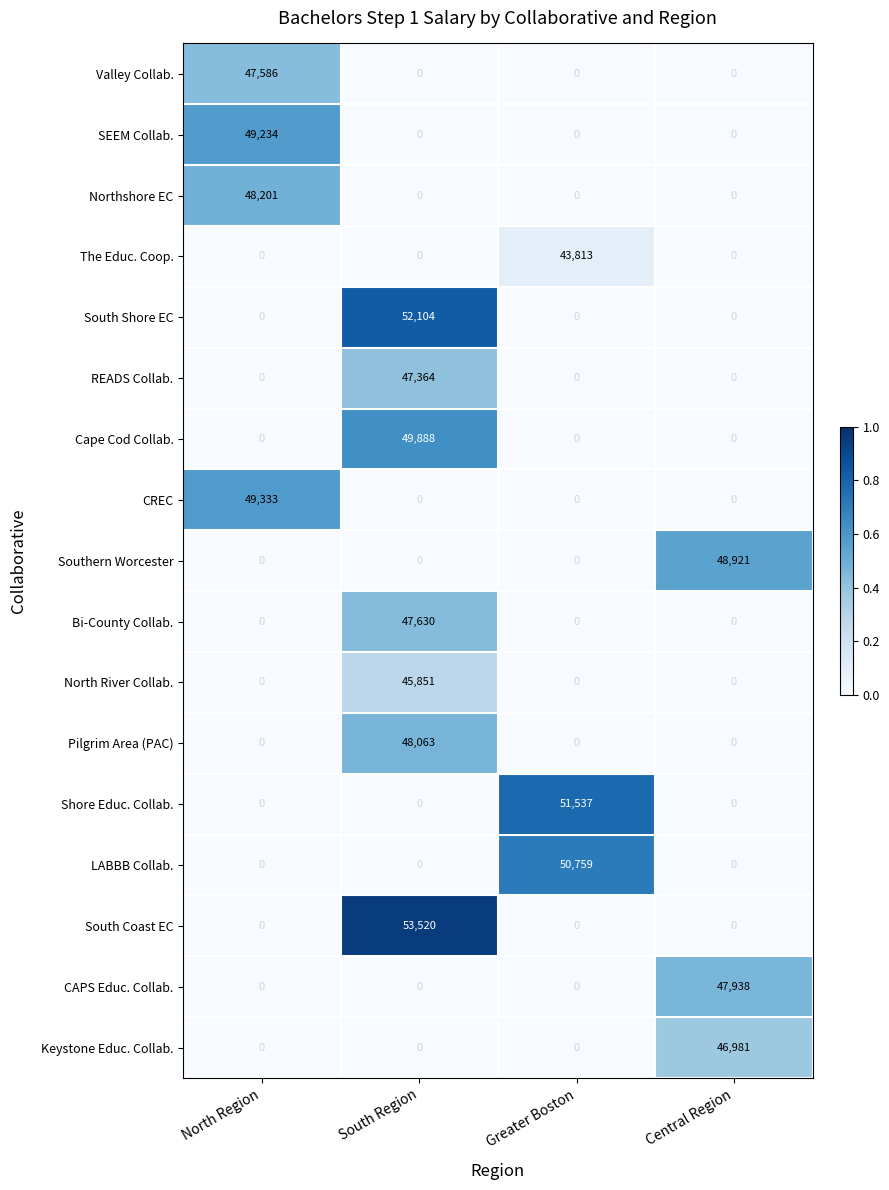

Count the number of data series in this chart.

17